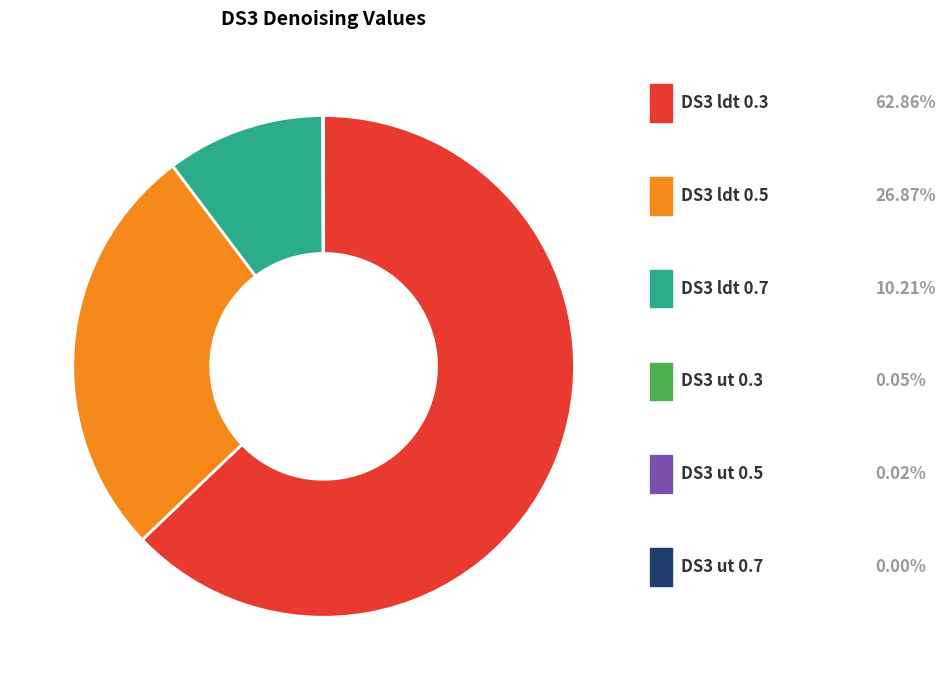

Rank the categories by value from highest to lowest.

DS3 ldt 0.3, DS3 ldt 0.5, DS3 ldt 0.7, DS3 ut 0.3, DS3 ut 0.5, DS3 ut 0.7